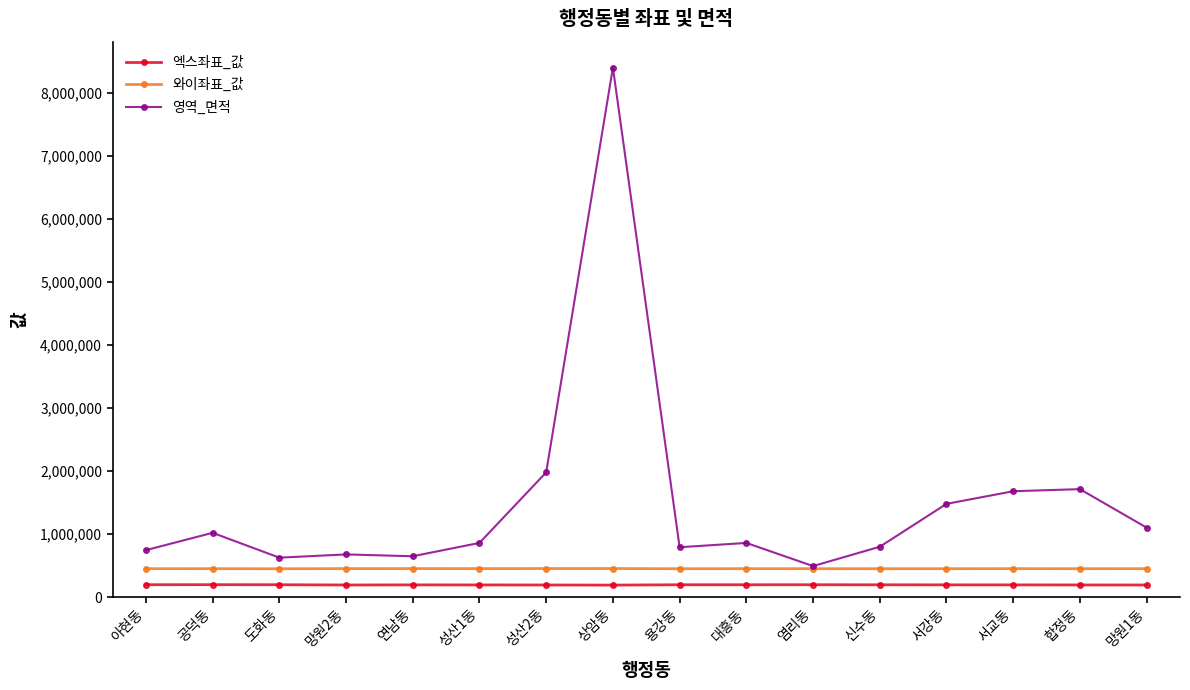

What is the lowest value of the 영역_면적 series?

491468